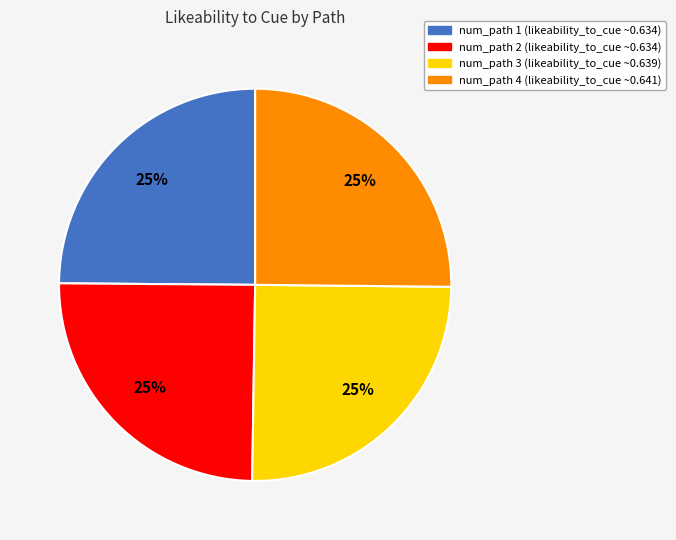

To the nearest percent, what percentage of the pie is num_path 4?

25%